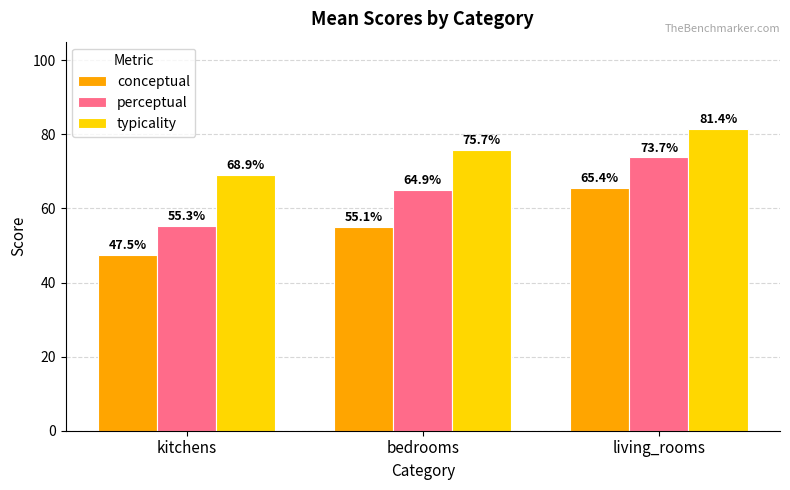

Rank the series by their average value, from lowest to highest.

conceptual, perceptual, typicality